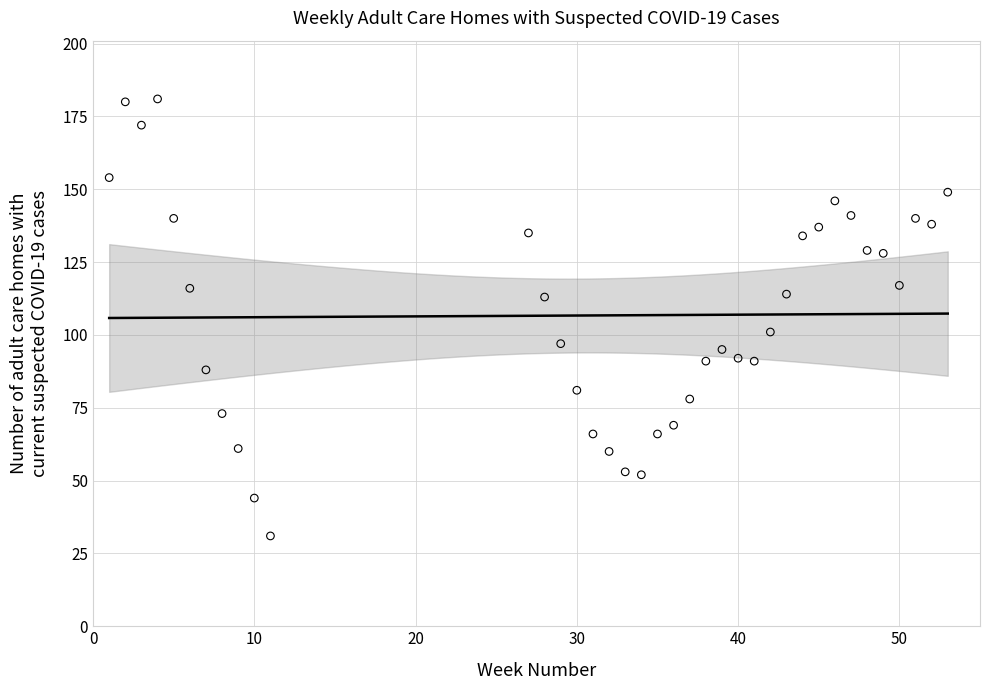

What is the range of Y values (max minus min)?

150